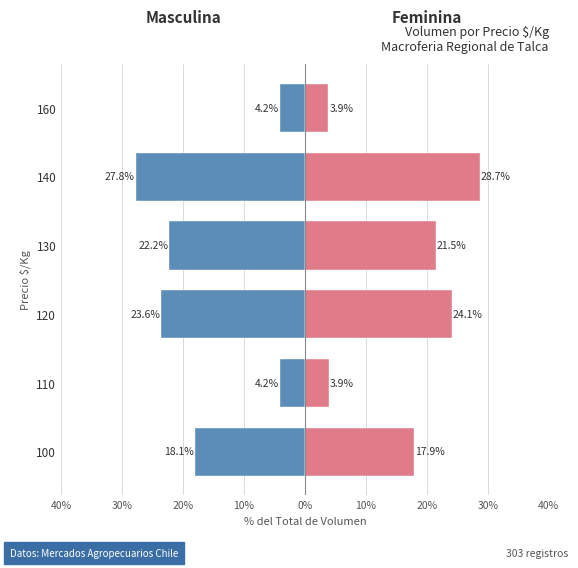

What is the difference between the maximum and minimum values in the Feminina series?

24.9